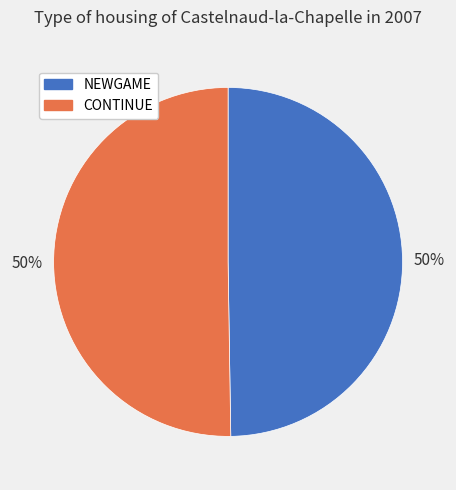

Is the sum of CONTINUE and NEWGAME greater than half?

Yes